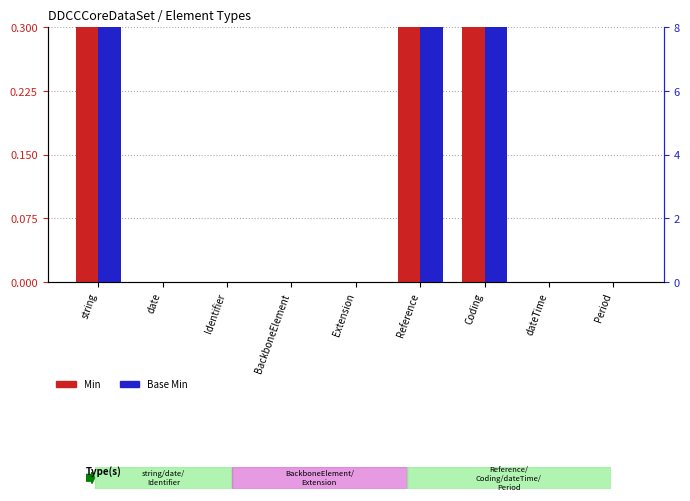

The Min series shows 0 at Extension. True or false?

True